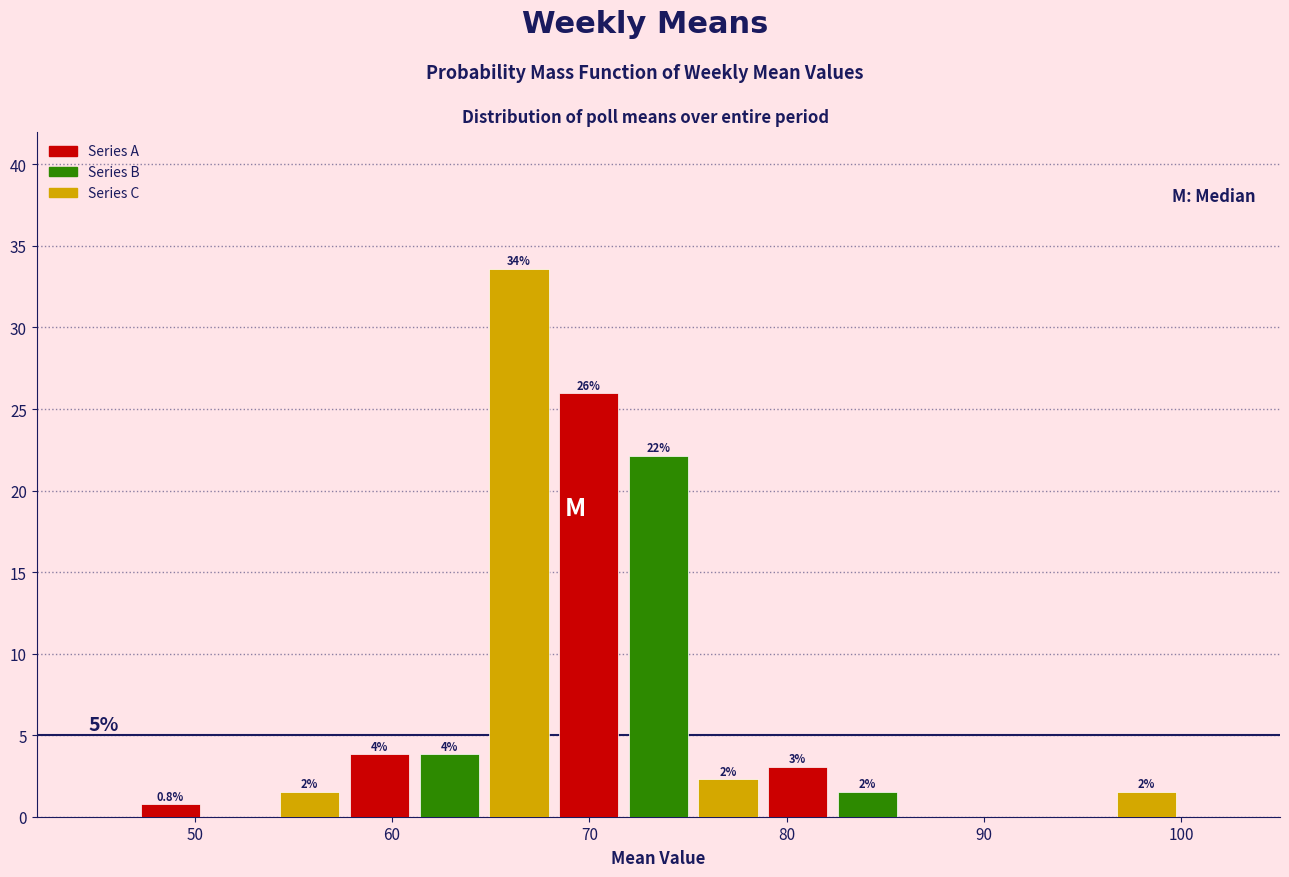

Around what value on the x-axis is the tallest bar? Give the approximate position of its centre, as read against the axis.

66